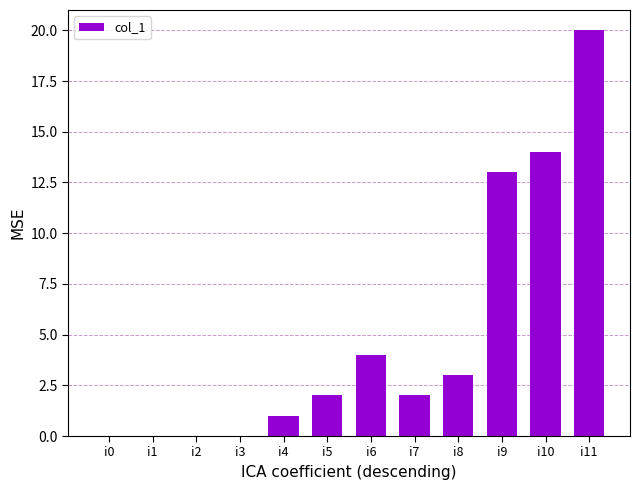

What is the approximate value at i11?

20